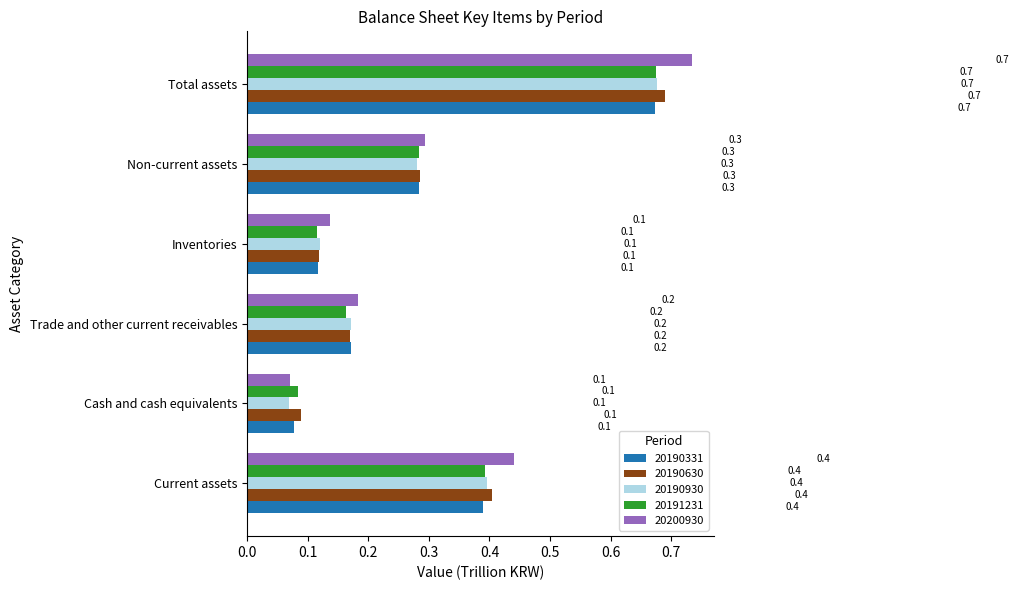

Which category has the highest value in the 20190930 series?

Total assets